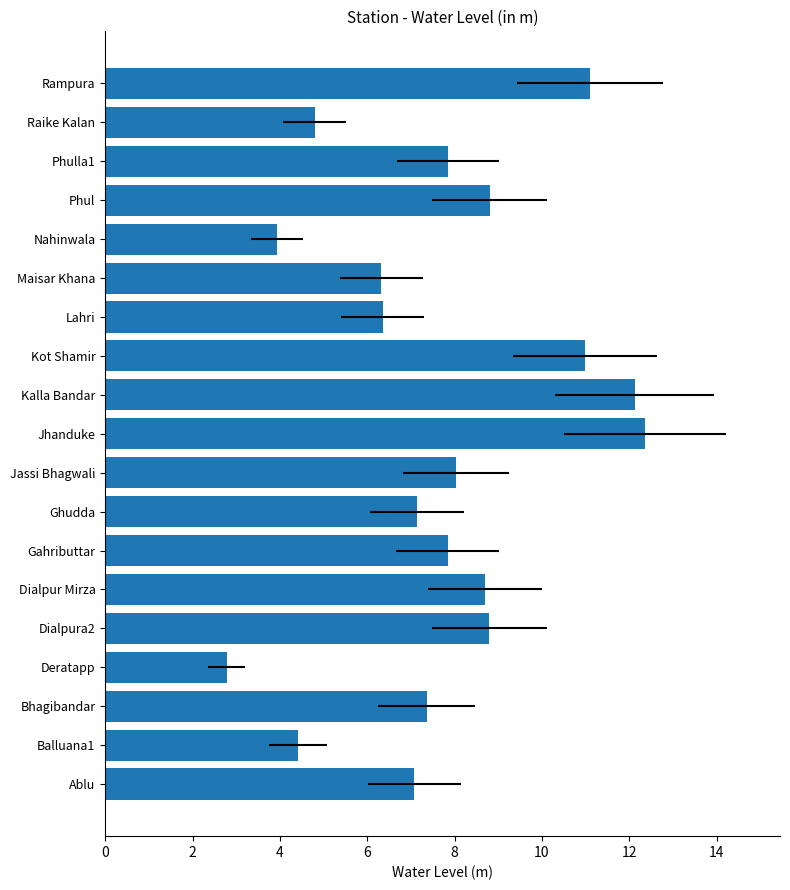

What is the difference between the maximum and minimum values?

9.6